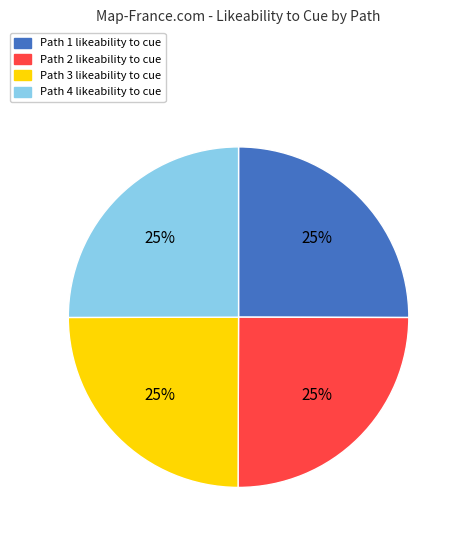

What percentage is the Path 3 likeability to cue slice, to the nearest percent?

25%